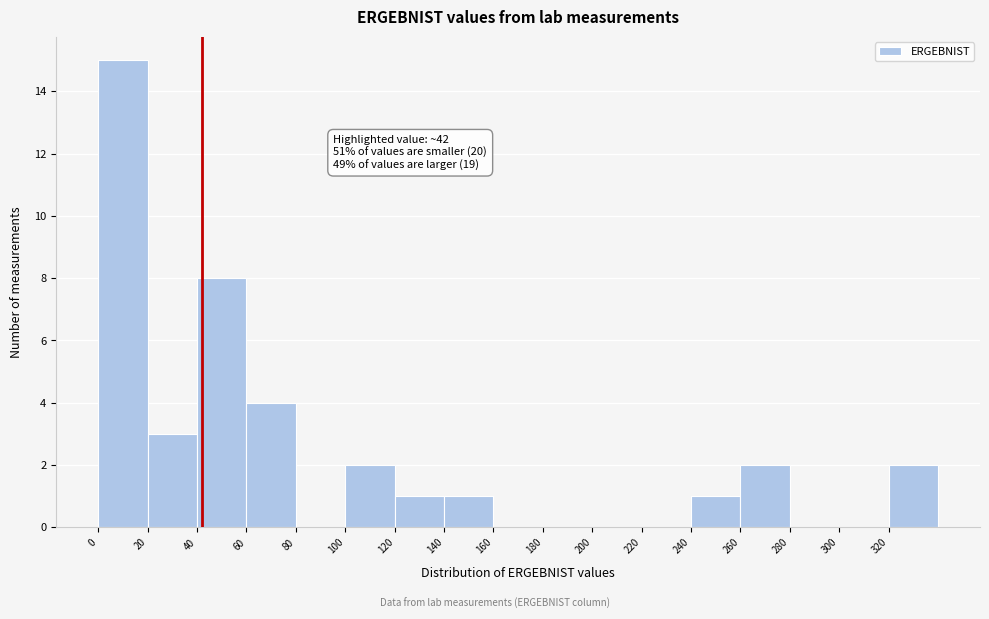

Which range on the x-axis has the tallest bar?

0 to 20